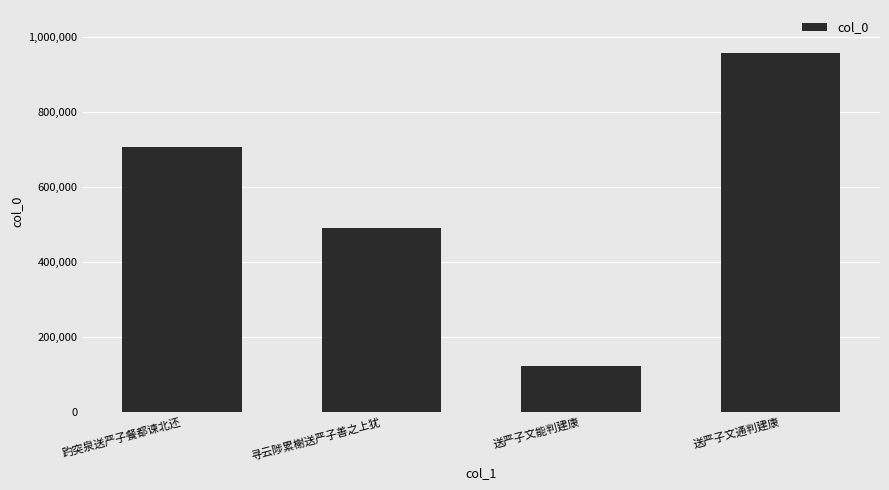

True or false: the data shows 207729 at 送严子文能判建康.

False